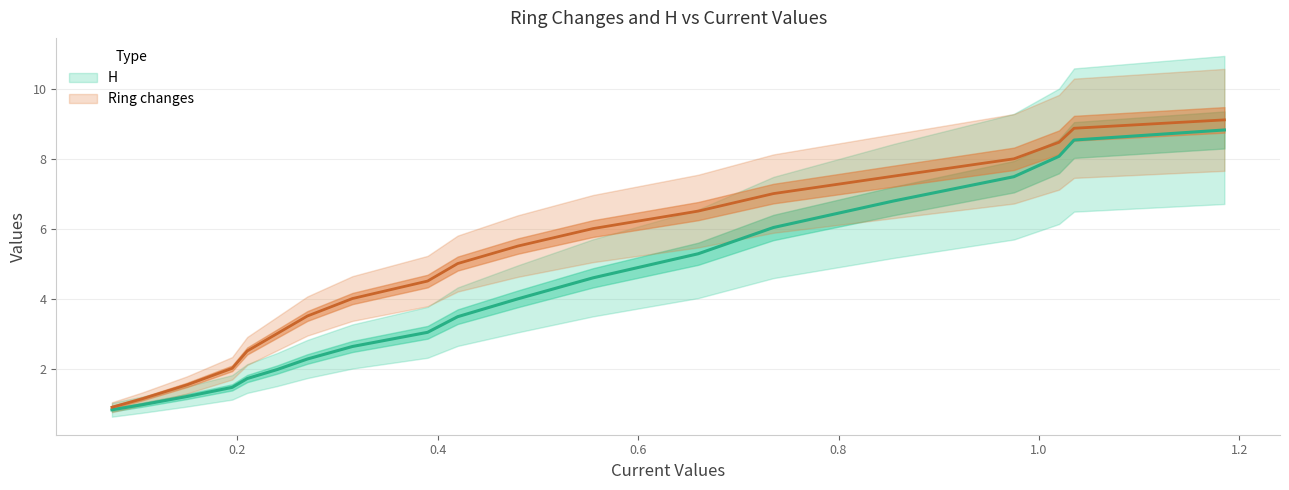

List the series in order of their peak value, lowest first.

H, Ring changes